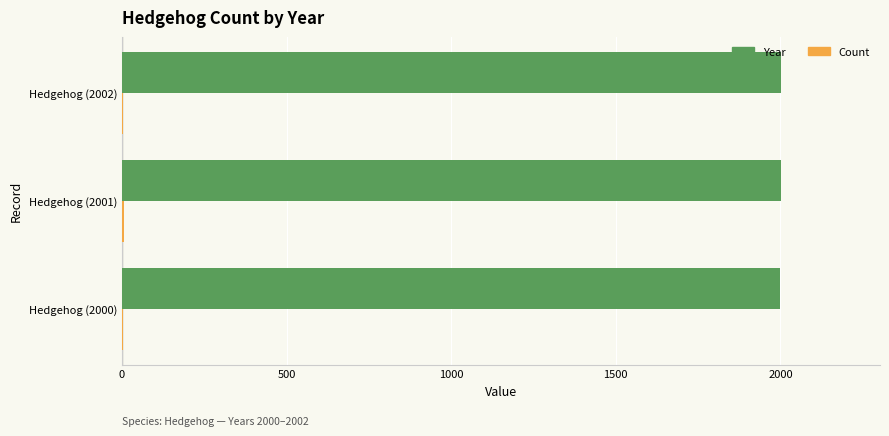

True or false: Year has a value of 3130 at Hedgehog (2001).

False